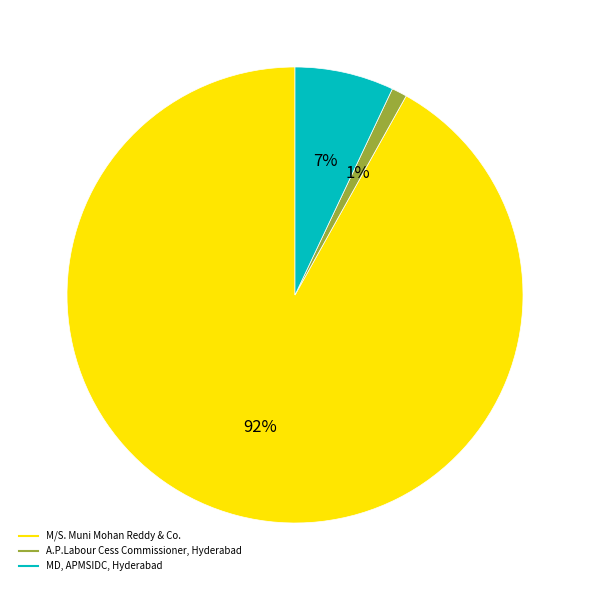

To the nearest percent, what is the combined percentage of A.P.Labour Cess Commissioner, Hyderabad and MD, APMSIDC, Hyderabad?

8%